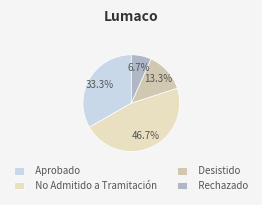

To the nearest percent, what is the average slice percentage?

25%